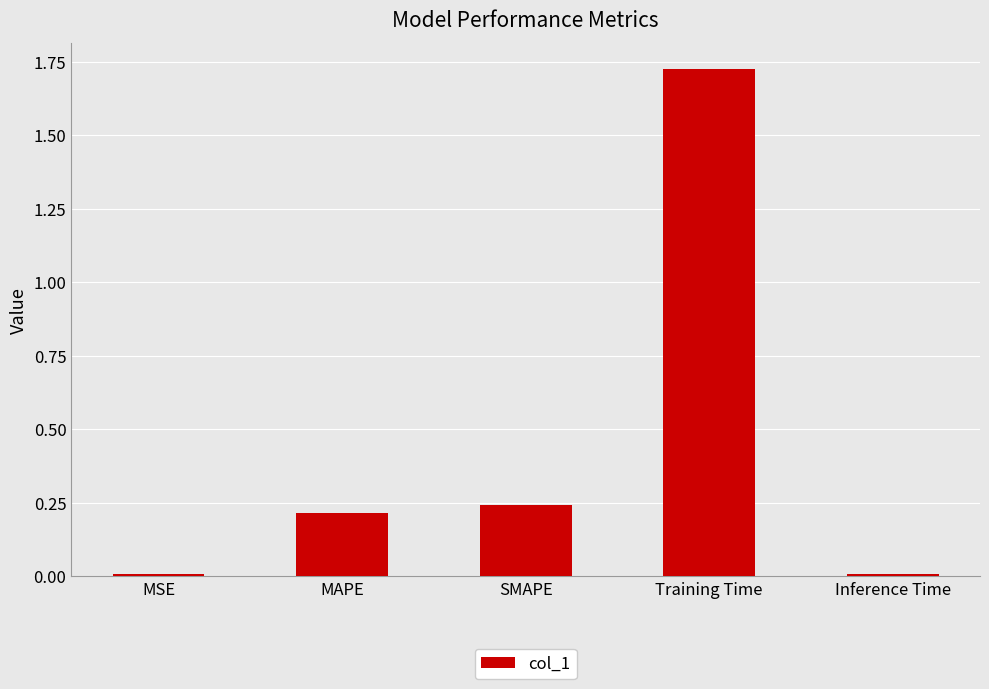

Which label corresponds to the largest value in the chart?

Training Time